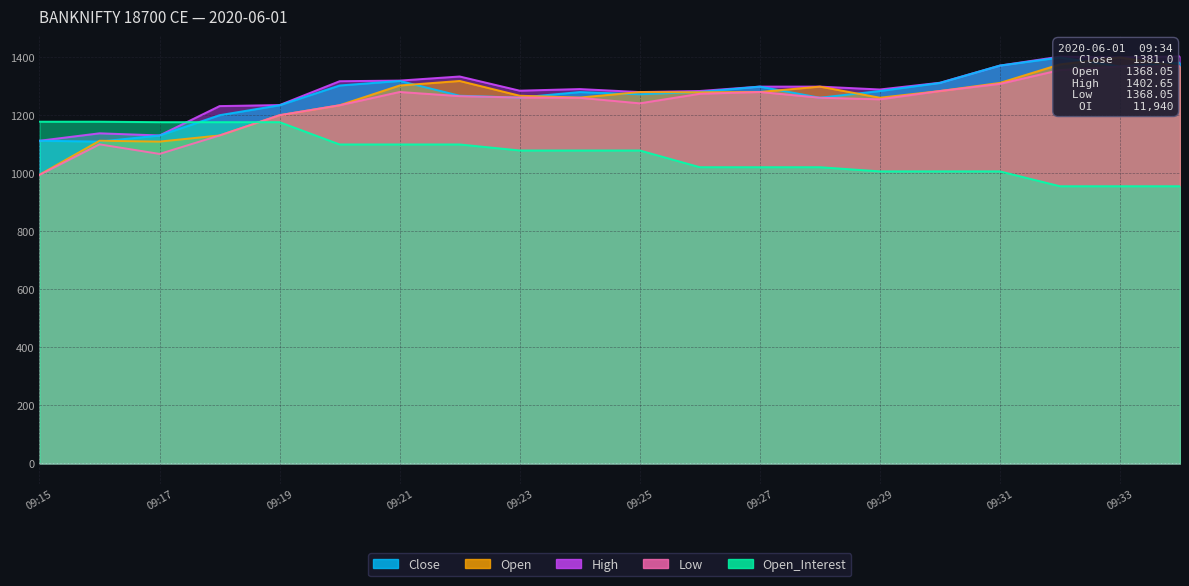

What is the total value across all series at 09:26?

6136.9